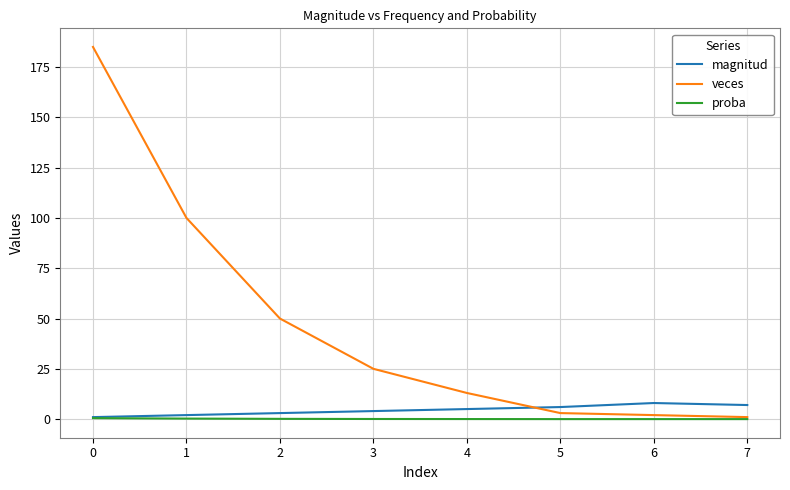

How many times do veces and magnitud cross each other?

1